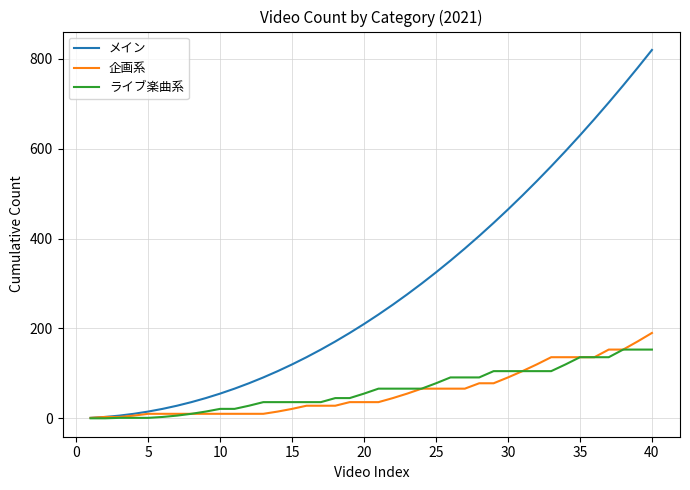

Which series has the largest total across all categories?

メイン